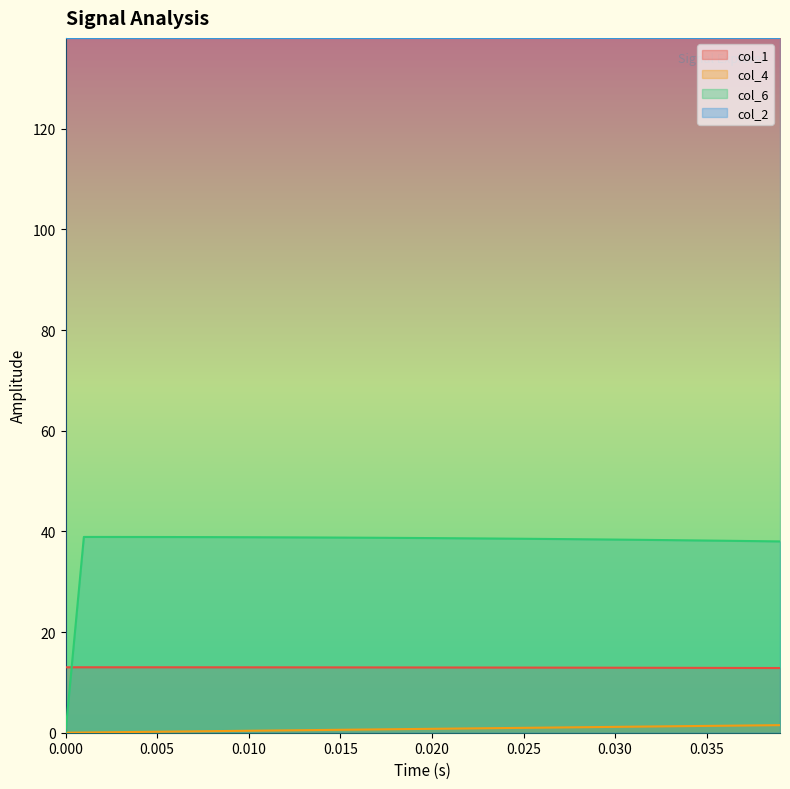

Which series has the largest total across all categories?

col_2